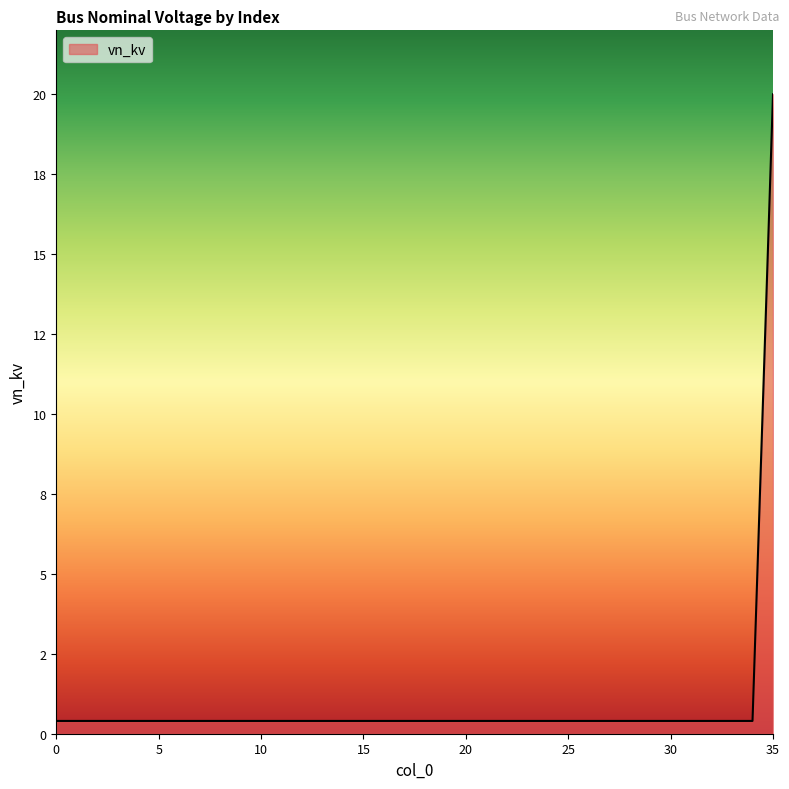

Does the chart display data point markers on the line(s)?

No